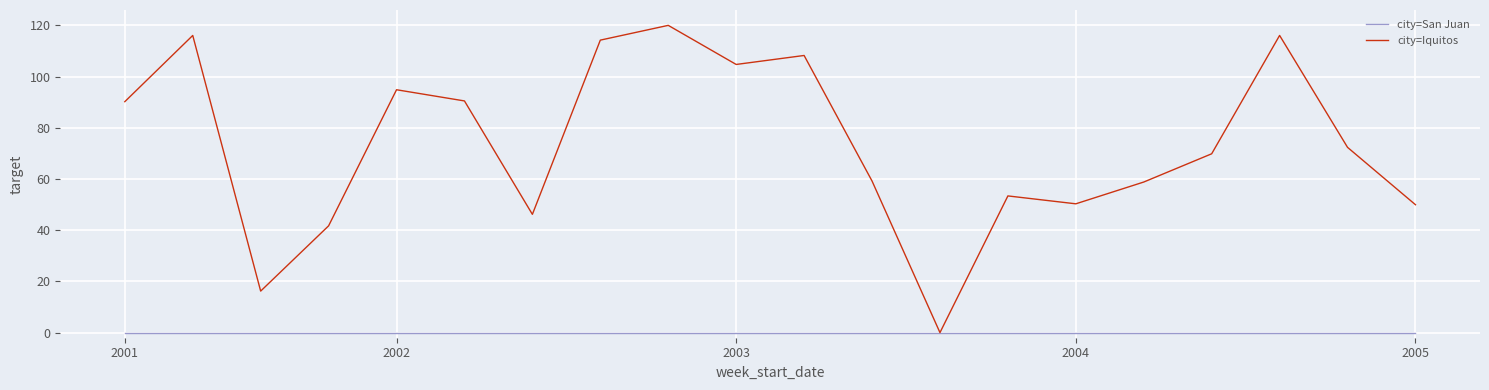

List the series in order of their overall mean, highest first.

city=Iquitos, city=San Juan